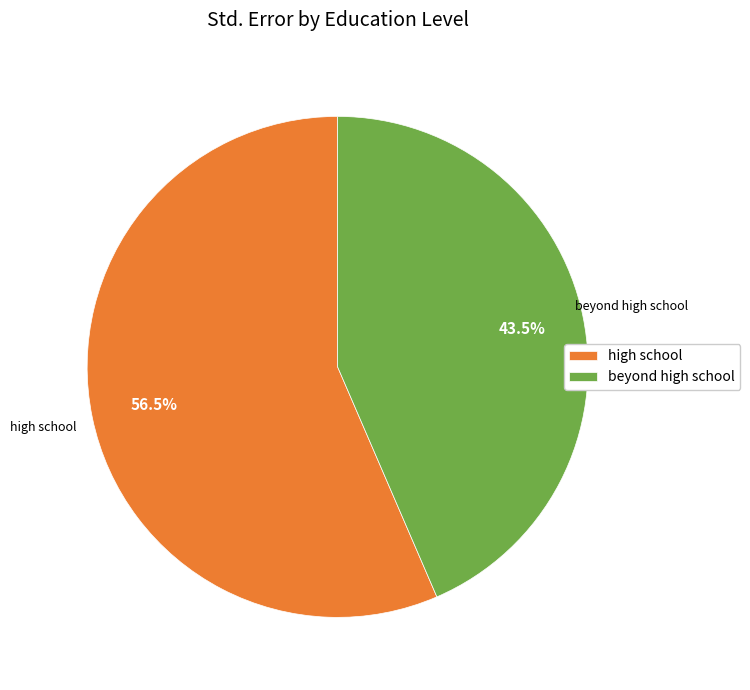

Is there any slice that represents more than half of the pie?

Yes